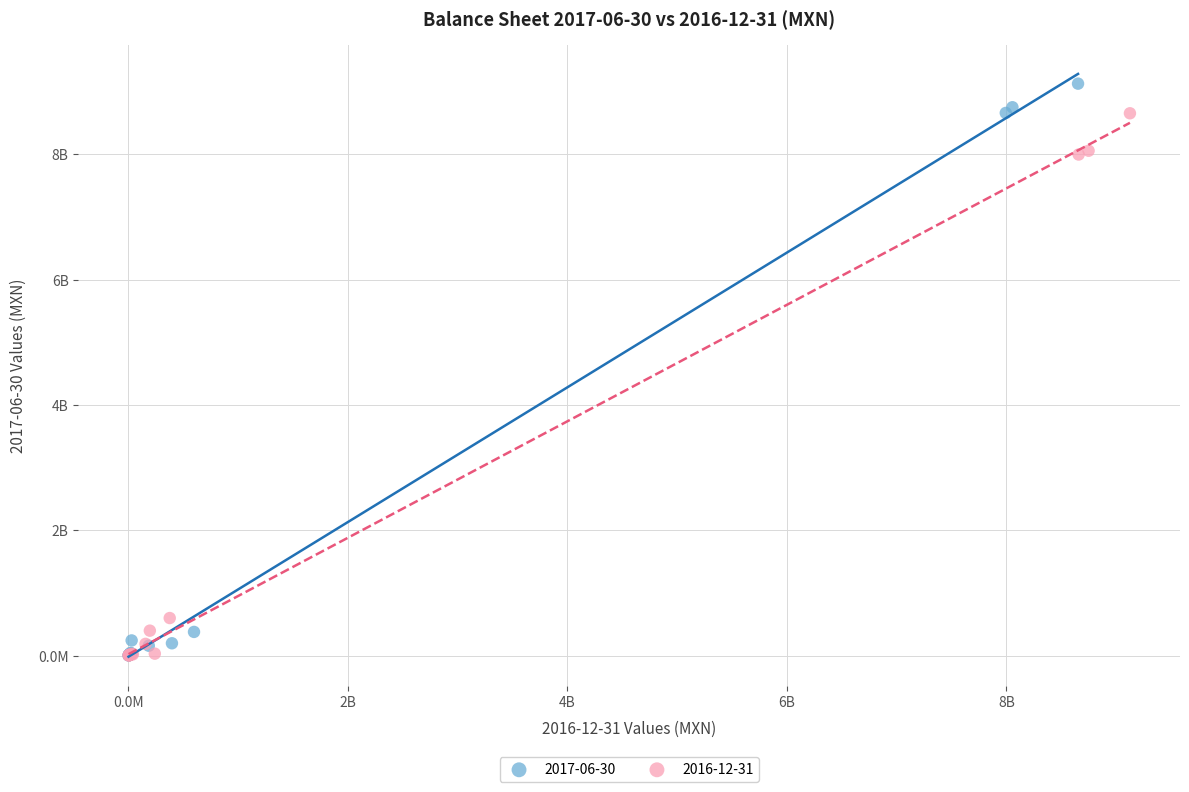

Which series has the widest spread of Y values?

2017-06-30